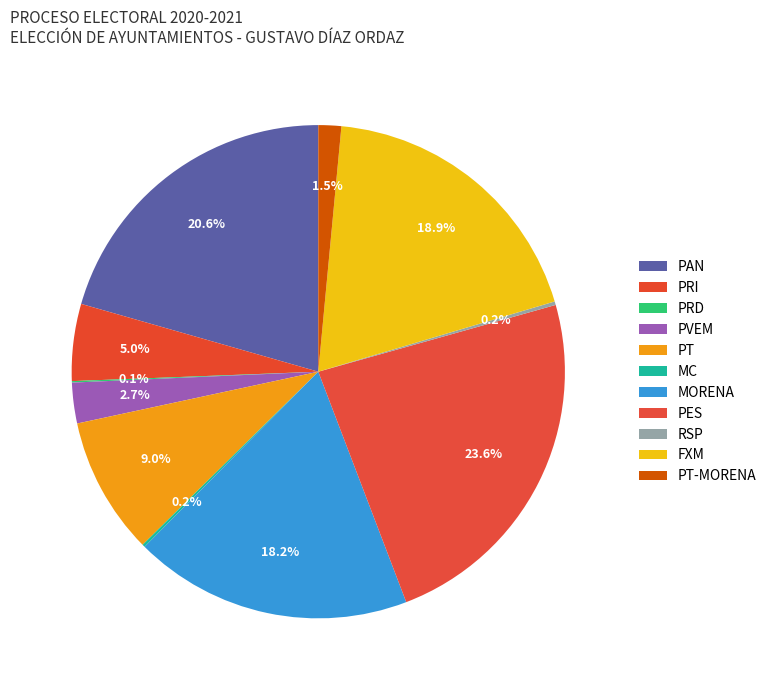

The PAN slice represents 21% of the pie. True or false?

True